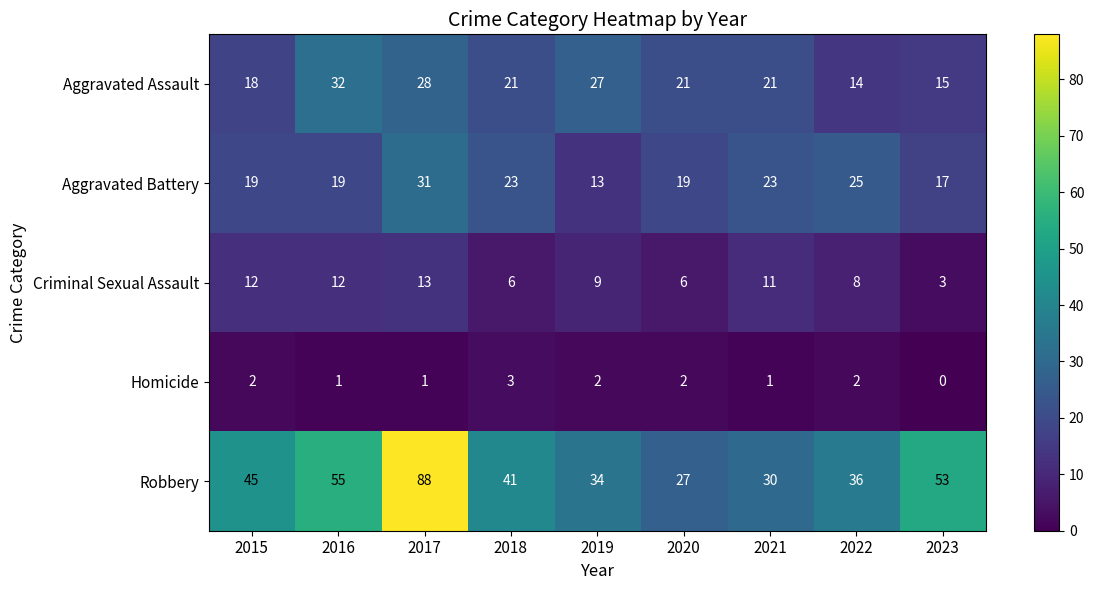

Read the Homicide value at 2018.

3